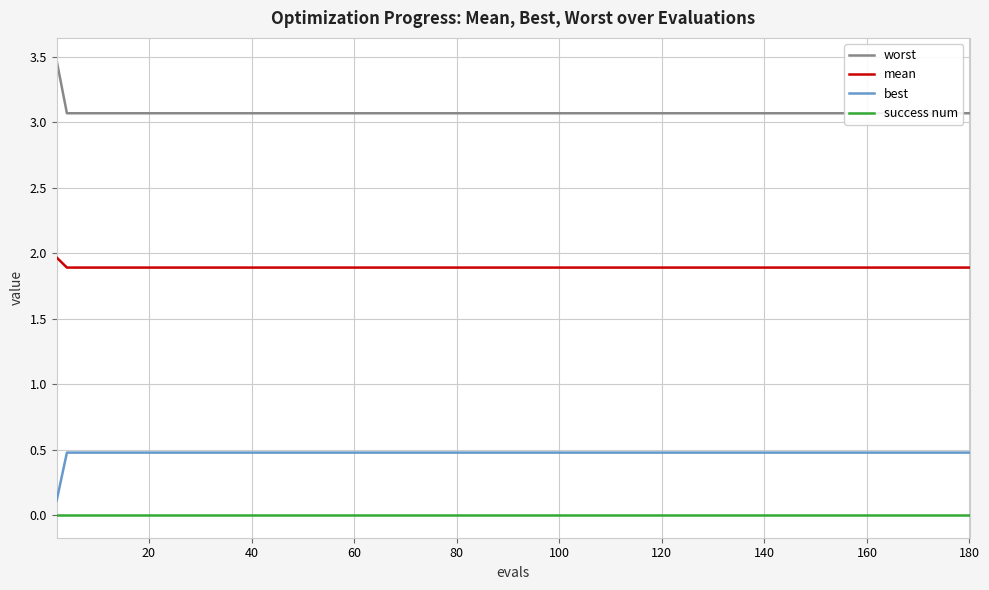

The mean series shows 2.9 at 160. True or false?

False